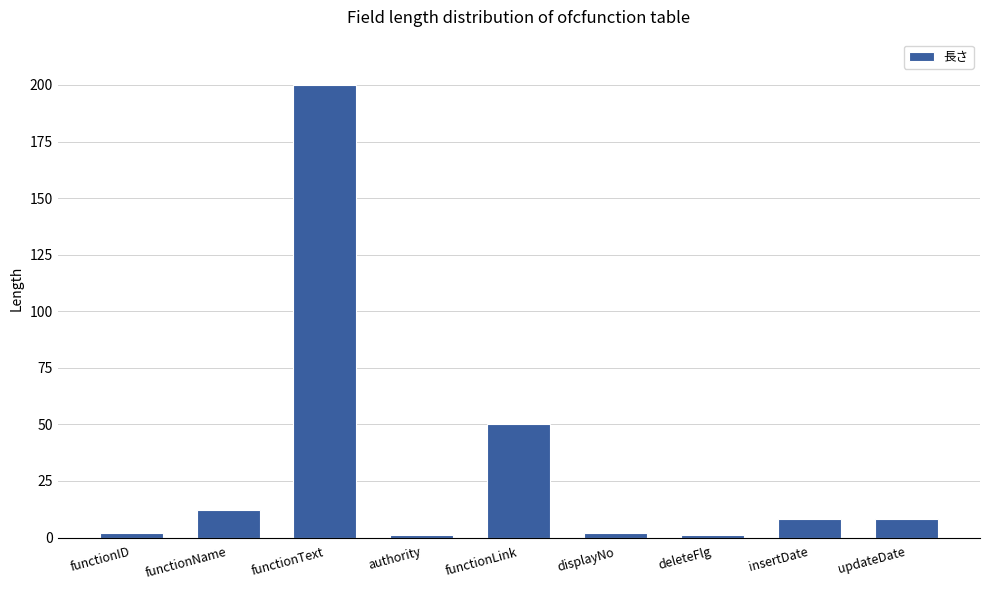

Count the number of data series in this chart.

1